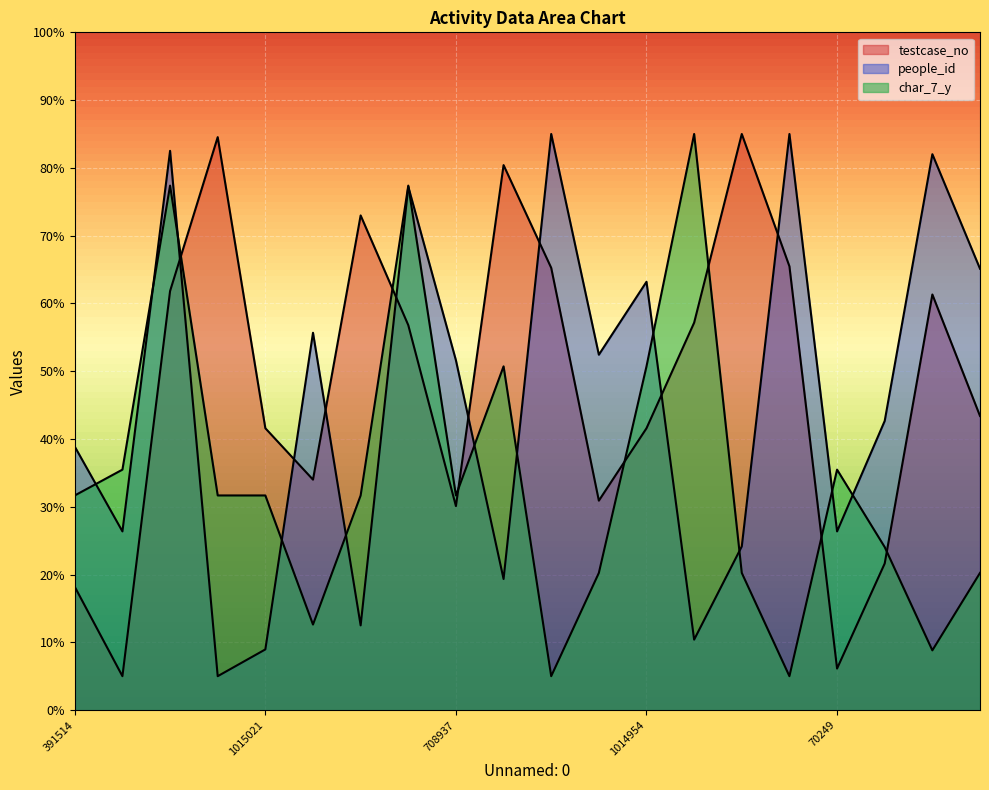

At which category does people_id reach its first local peak?

1554314